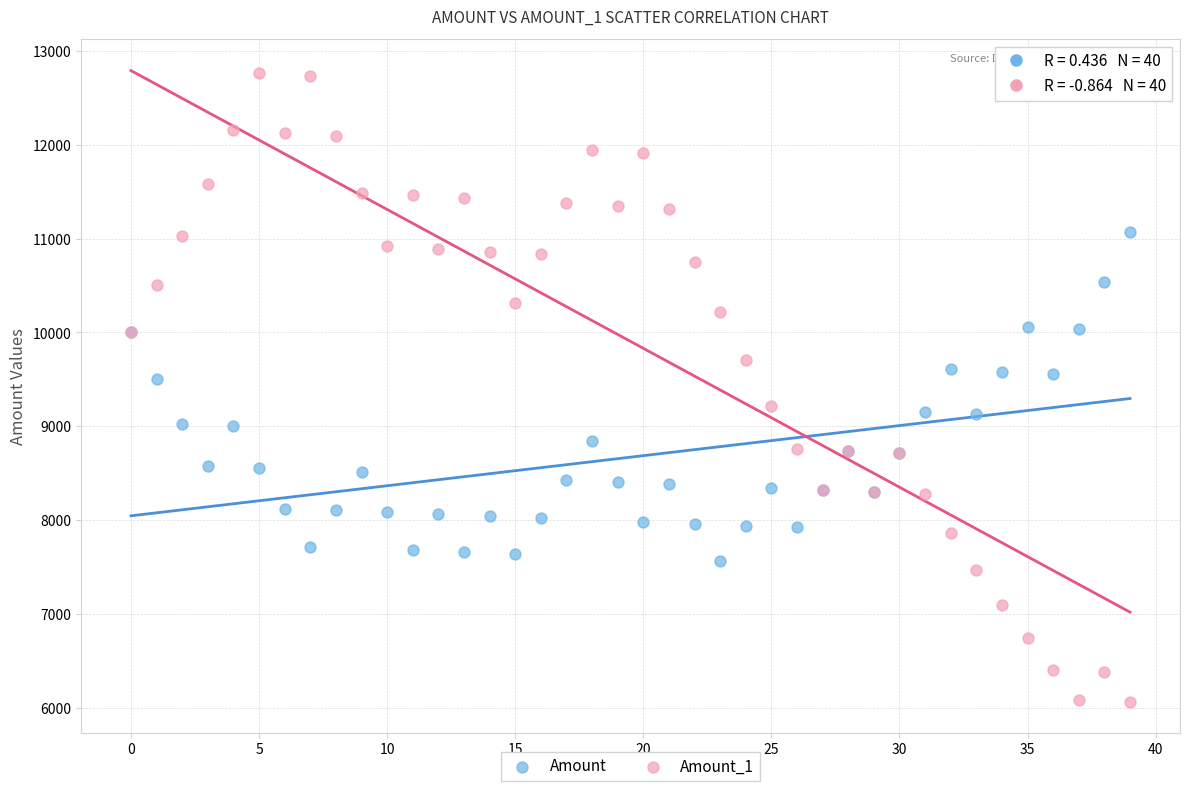

Which series contains the highest Y value?

Amount_1